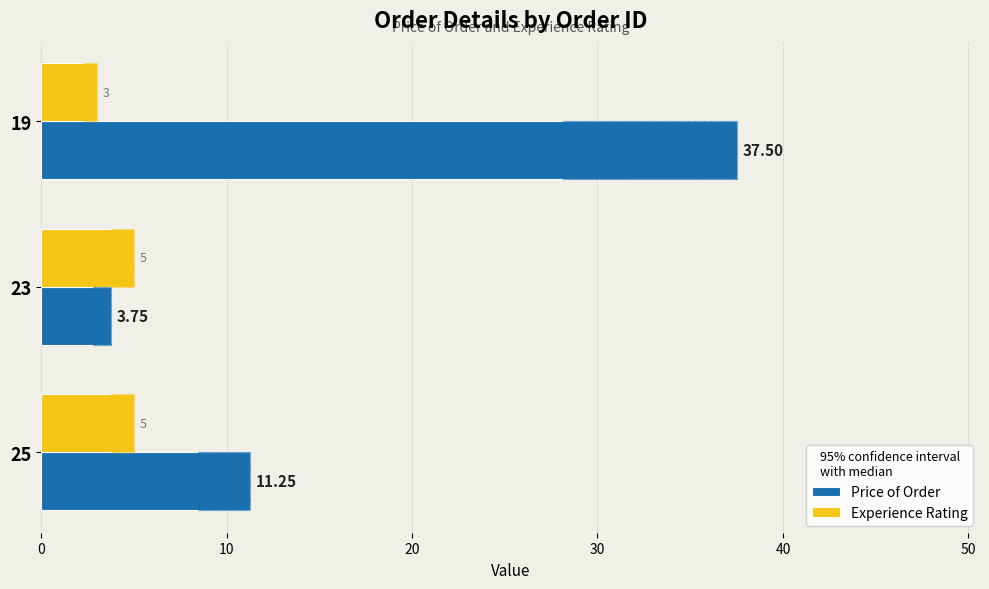

What is the difference between the maximum and minimum values in the Price of Order series?

33.8